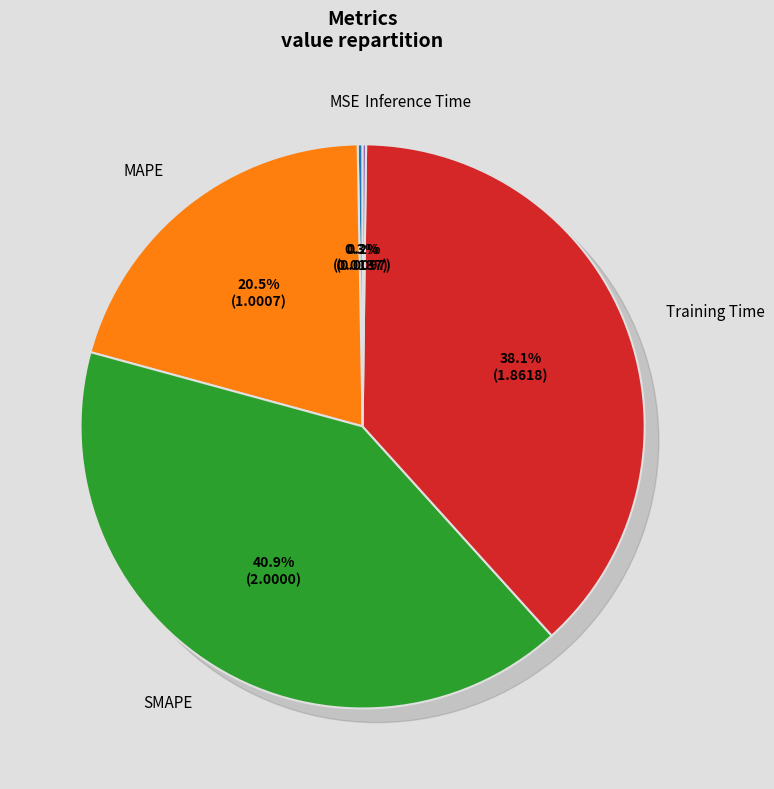

To the nearest percent, what is the difference between the largest and smallest slice percentages?

41%